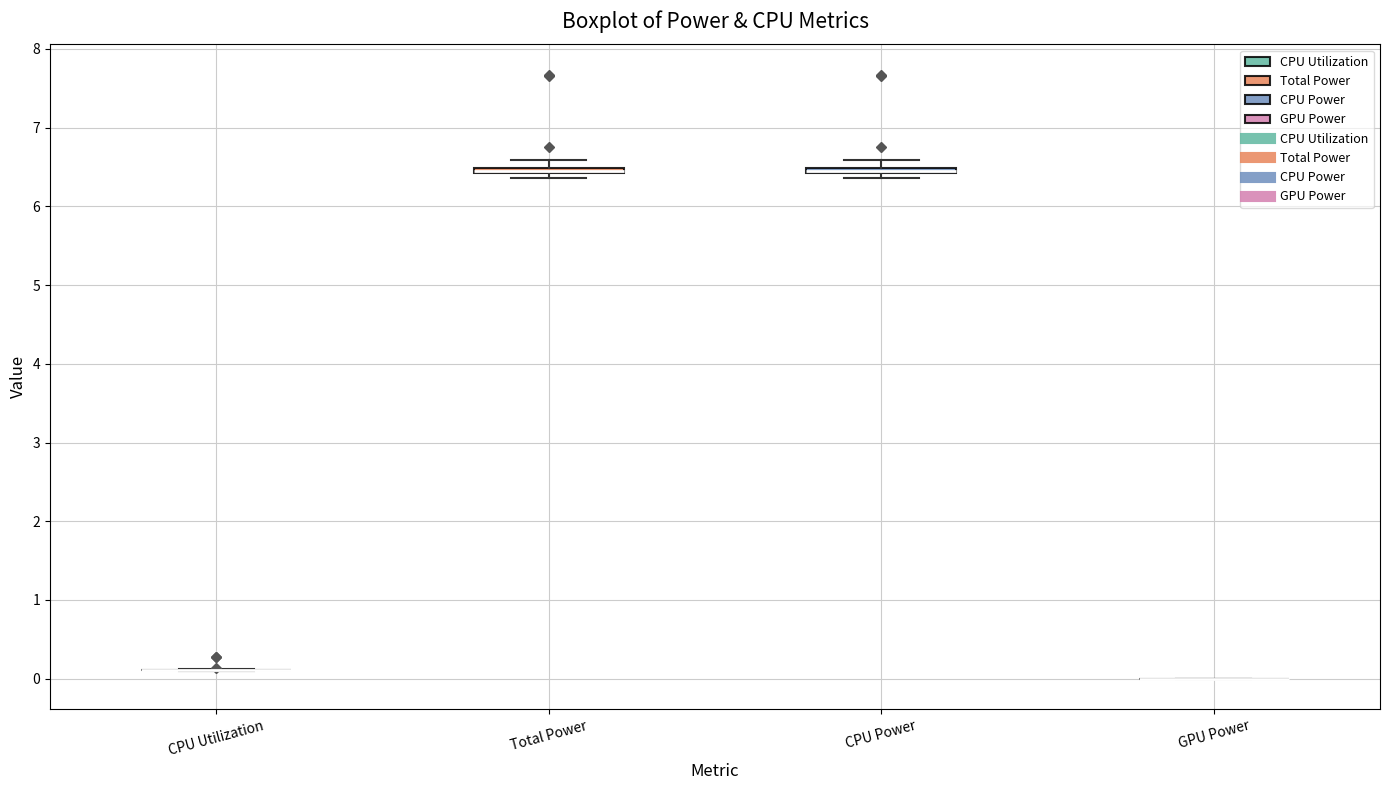

Where is the lower edge of the box for Total Power on the y-axis? The values are not printed on the chart, so give them approximately, as read against the axis.

6.4